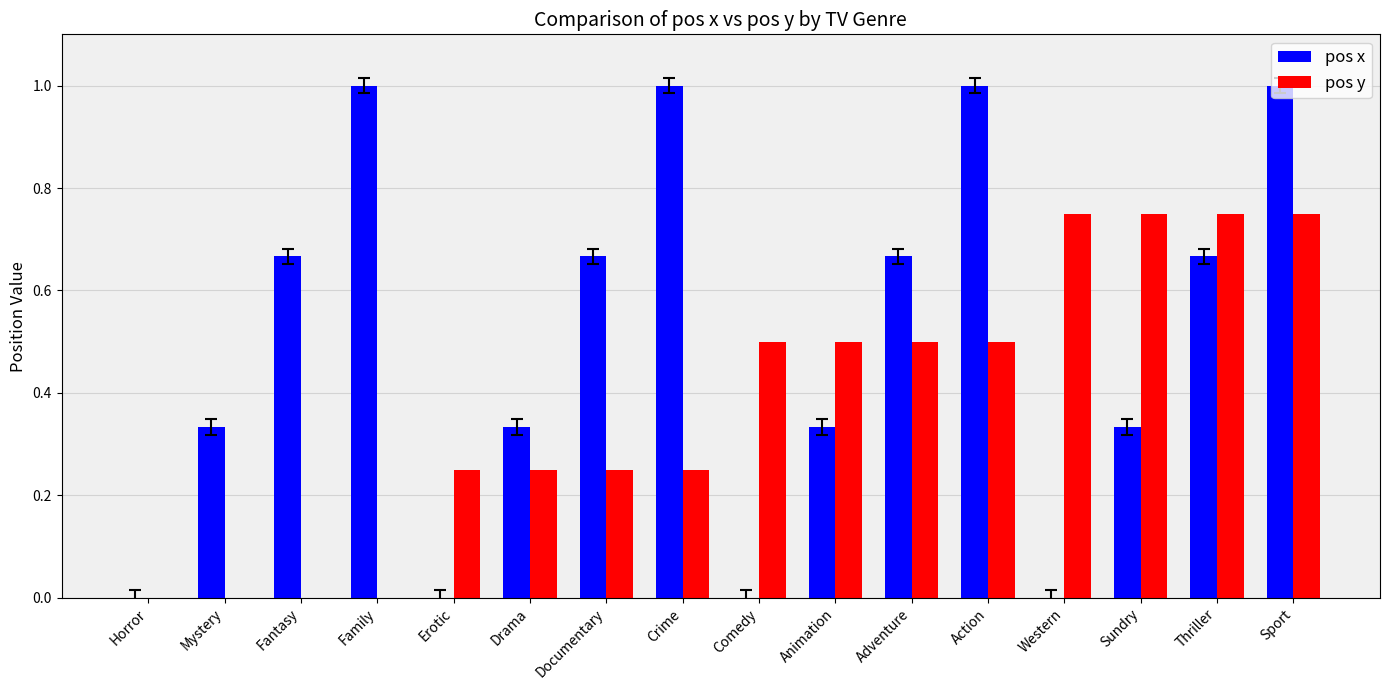

How many categories are shown in the chart?

16